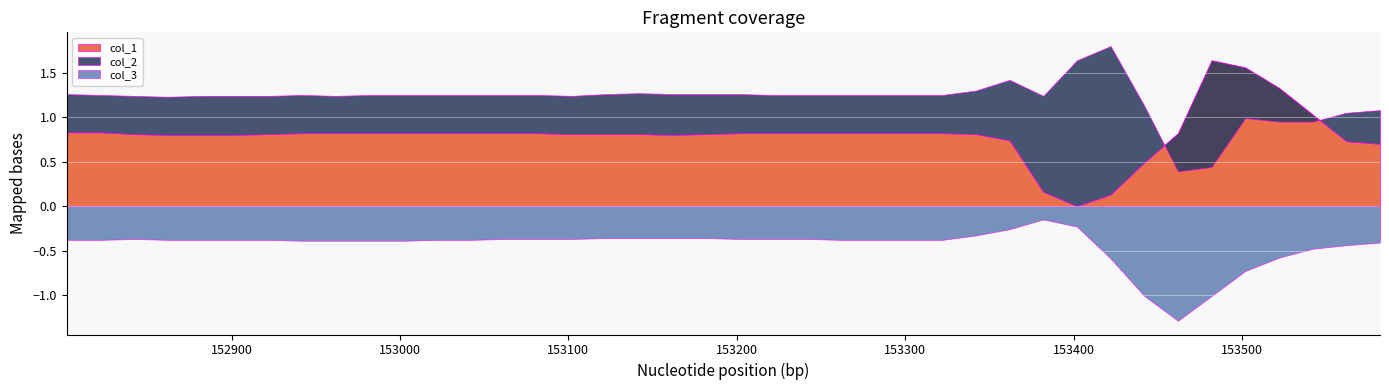

What is the difference between the maximum and minimum values in the col_3 series?

1.1